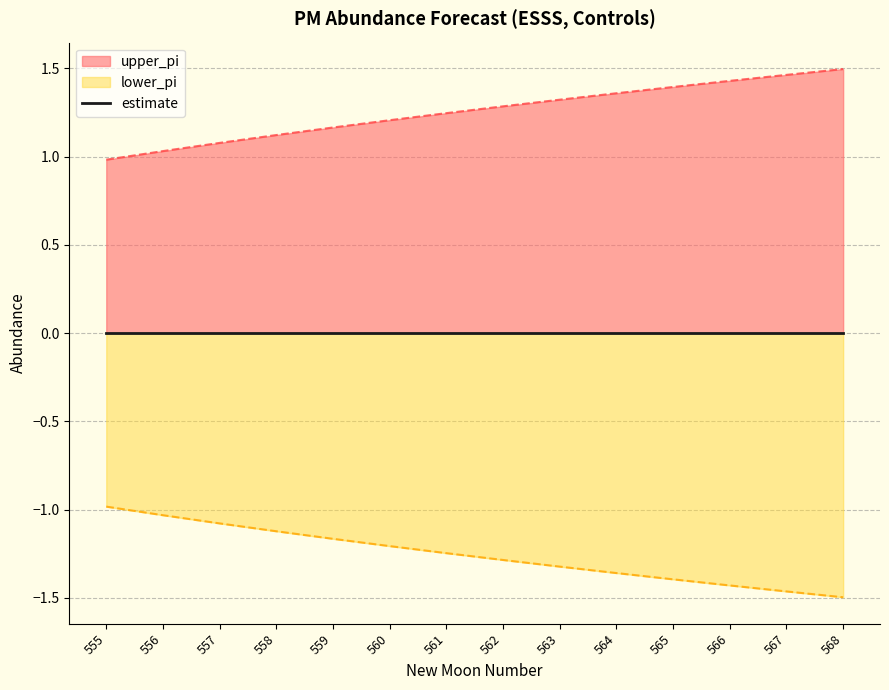

What is the difference between the maximum and minimum values in the upper_pi series?

0.5